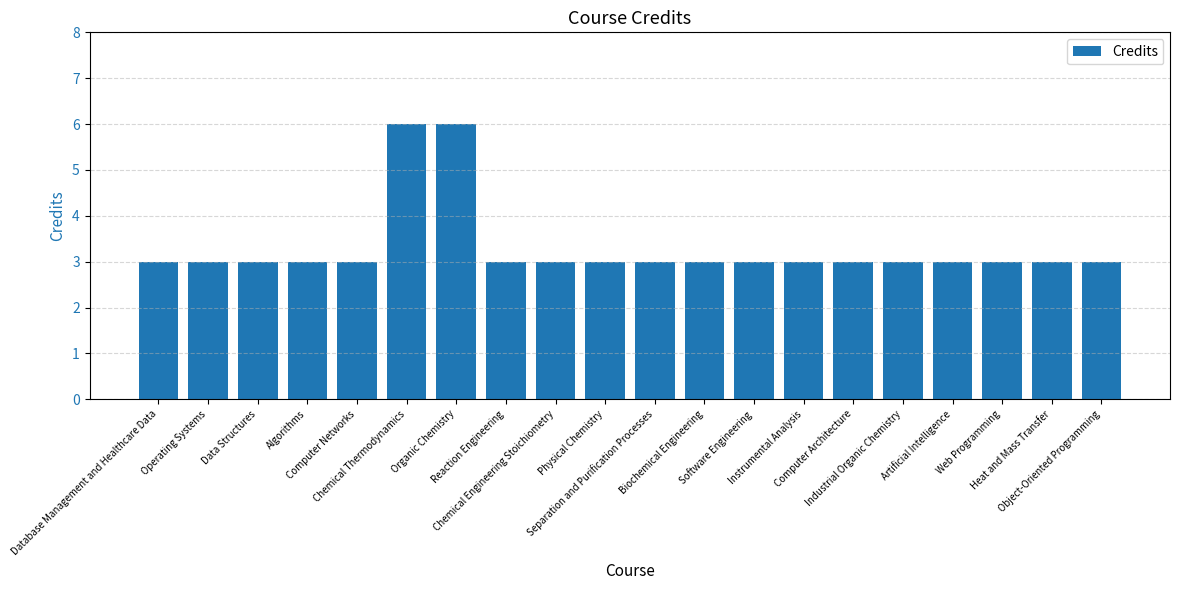

What is the difference between the maximum and minimum values?

3